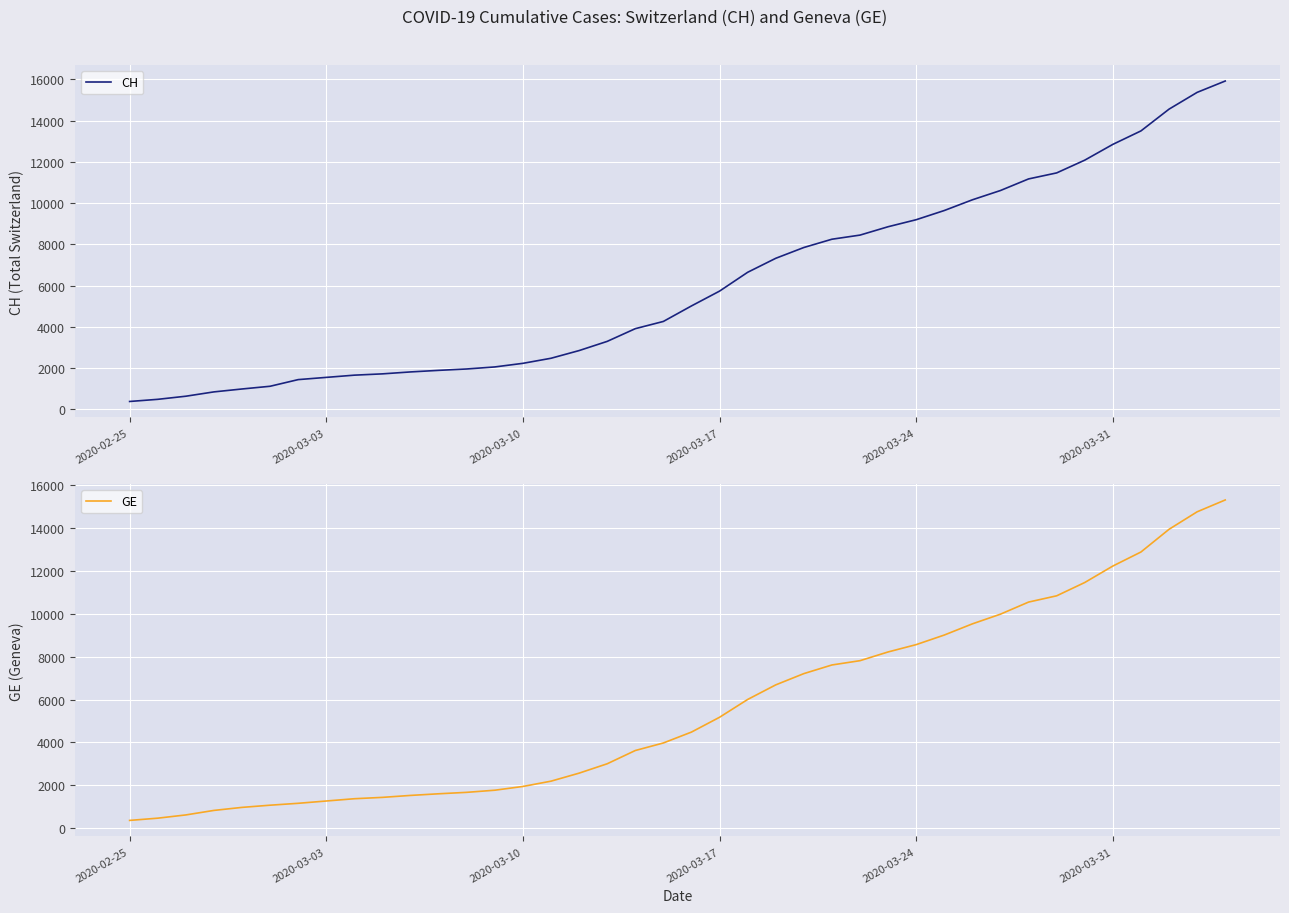

Reading right to left, list all the values displayed in this chart.

CH: 15926	15375	14561	13505	12852	12086	11467	11175	10613	10162	9642	9196	8855	8449	8249	7847	7323	6644	5731	5012	4259	3908	3291	2845	2472	2226	2051	1952	1885	1809	1715	1652	1544	1436	1113	981	840	630	479	375
GE: 15284	14733	13919	12863	12210	11444	10825	10533	9971	9520	9000	8554	8213	7807	7607	7205	6681	6002	5174	4485	3978	3627	3010	2574	2201	1955	1780	1681	1614	1538	1447	1384	1278	1171	1083	981	840	630	479	375